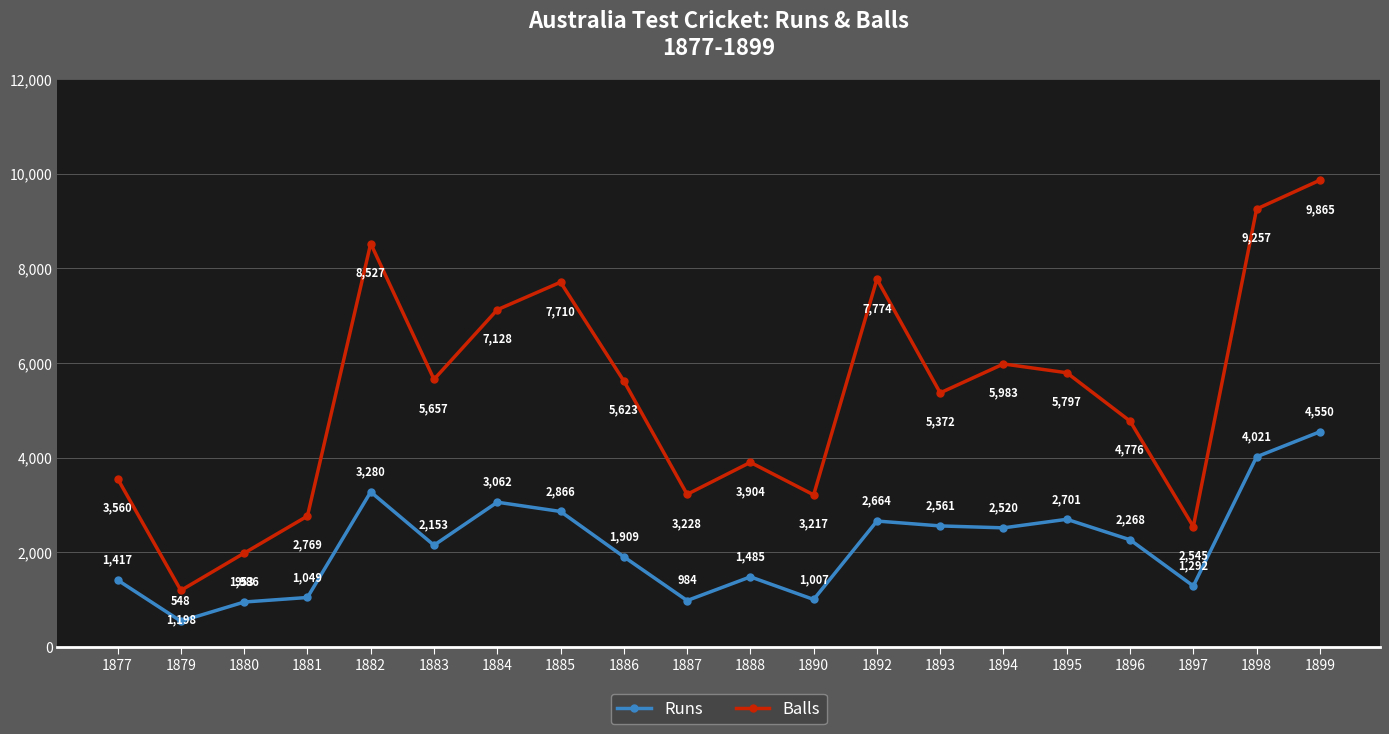

What is the difference between the Runs values at 1880 and 1895?

1748